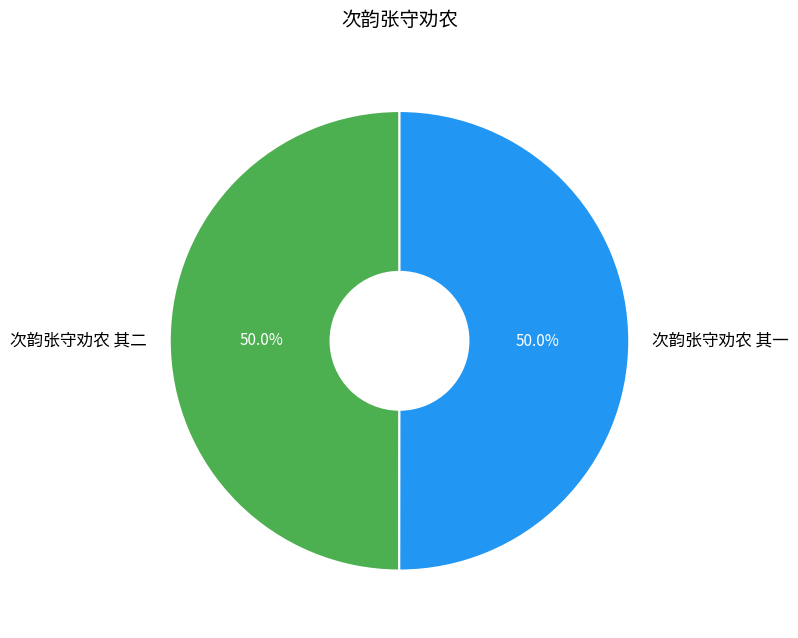

How many slices are in this pie chart?

2